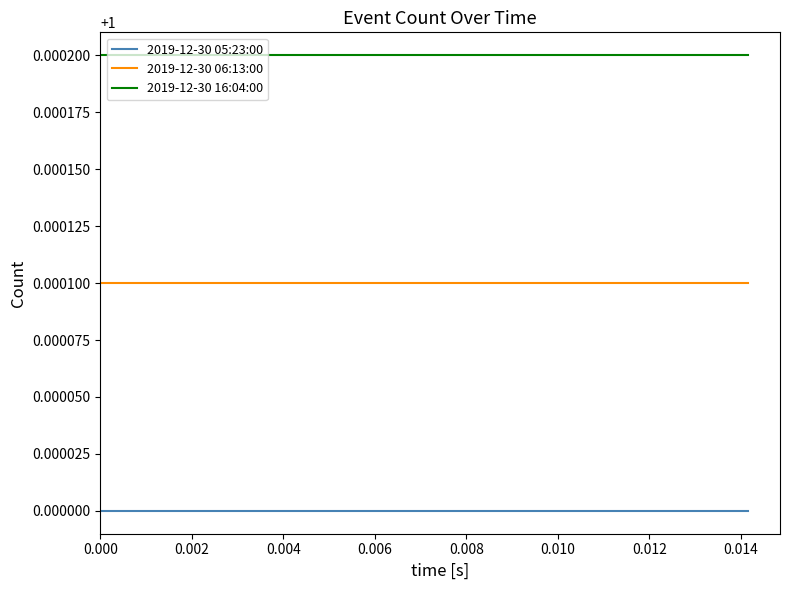

Rank the series by their average value, from highest to lowest.

2019-12-30 16:04:00, 2019-12-30 06:13:00, 2019-12-30 05:23:00